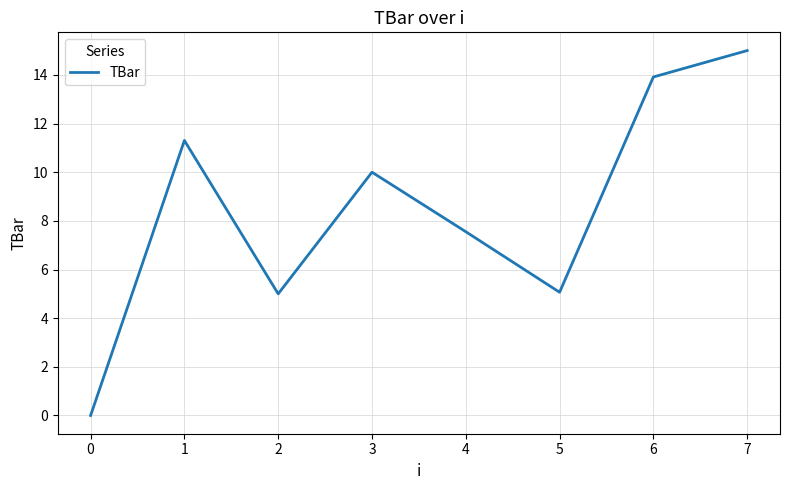

What is the average value?

8.5